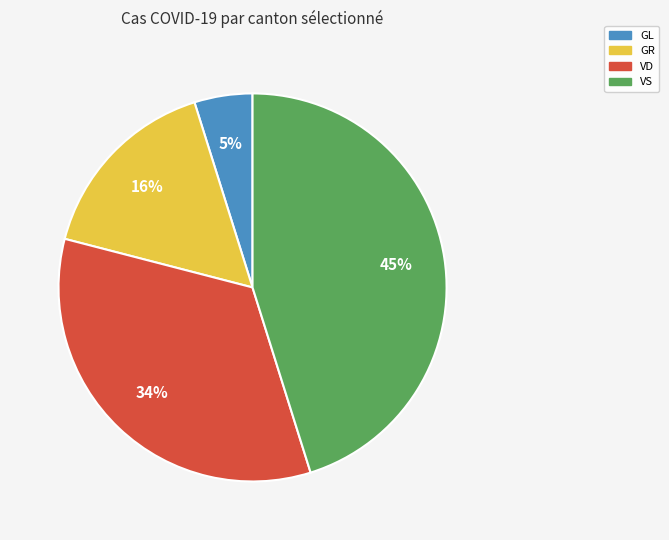

Count the number of slices in the pie.

4